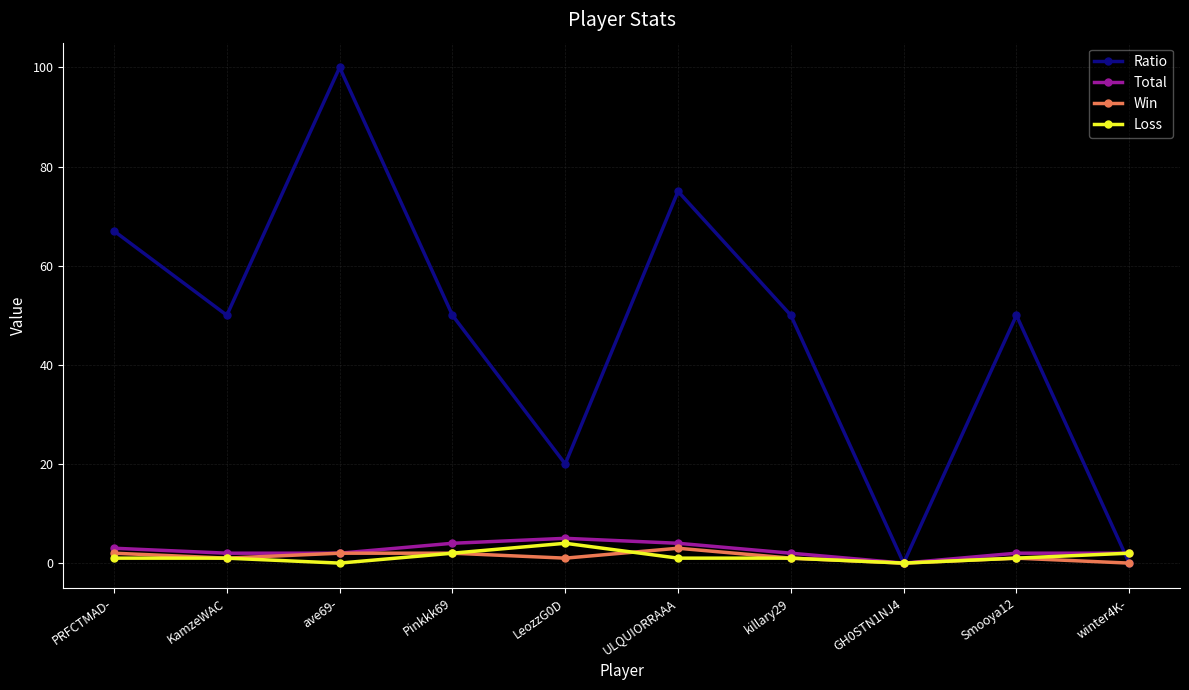

Where is the first local minimum for Ratio?

KamzeWAC